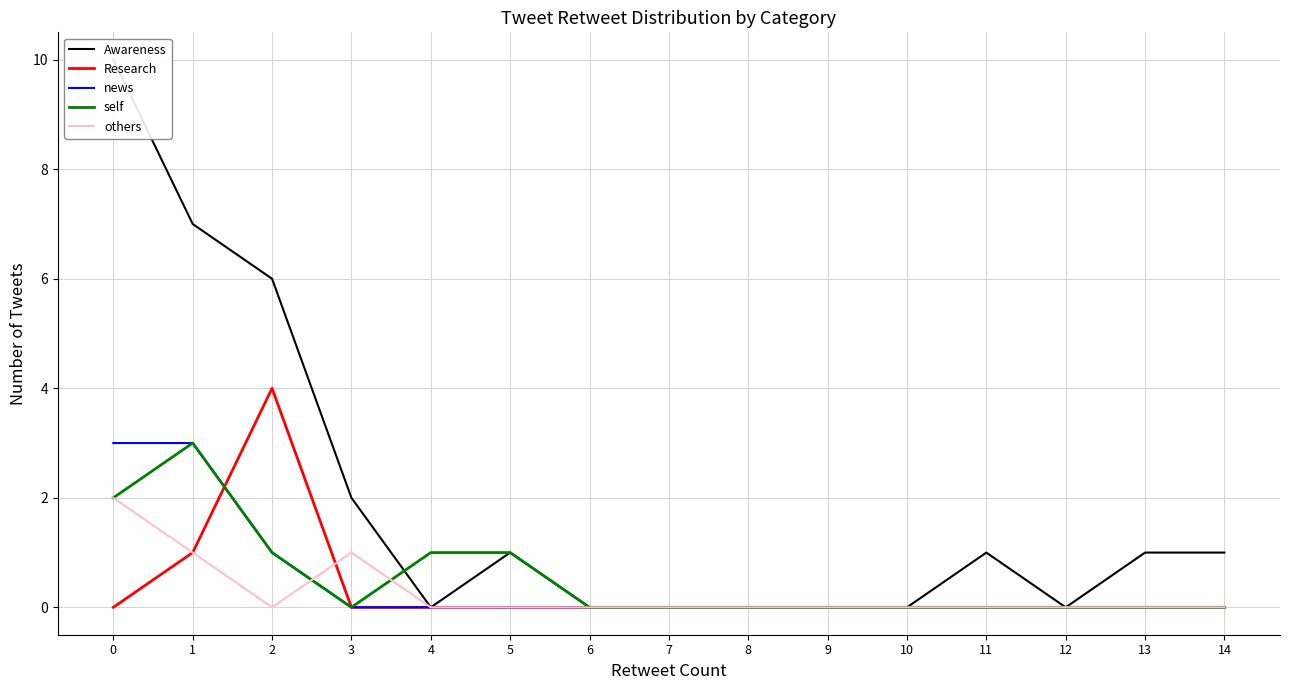

Is it true that self equals 1 at 4?

True